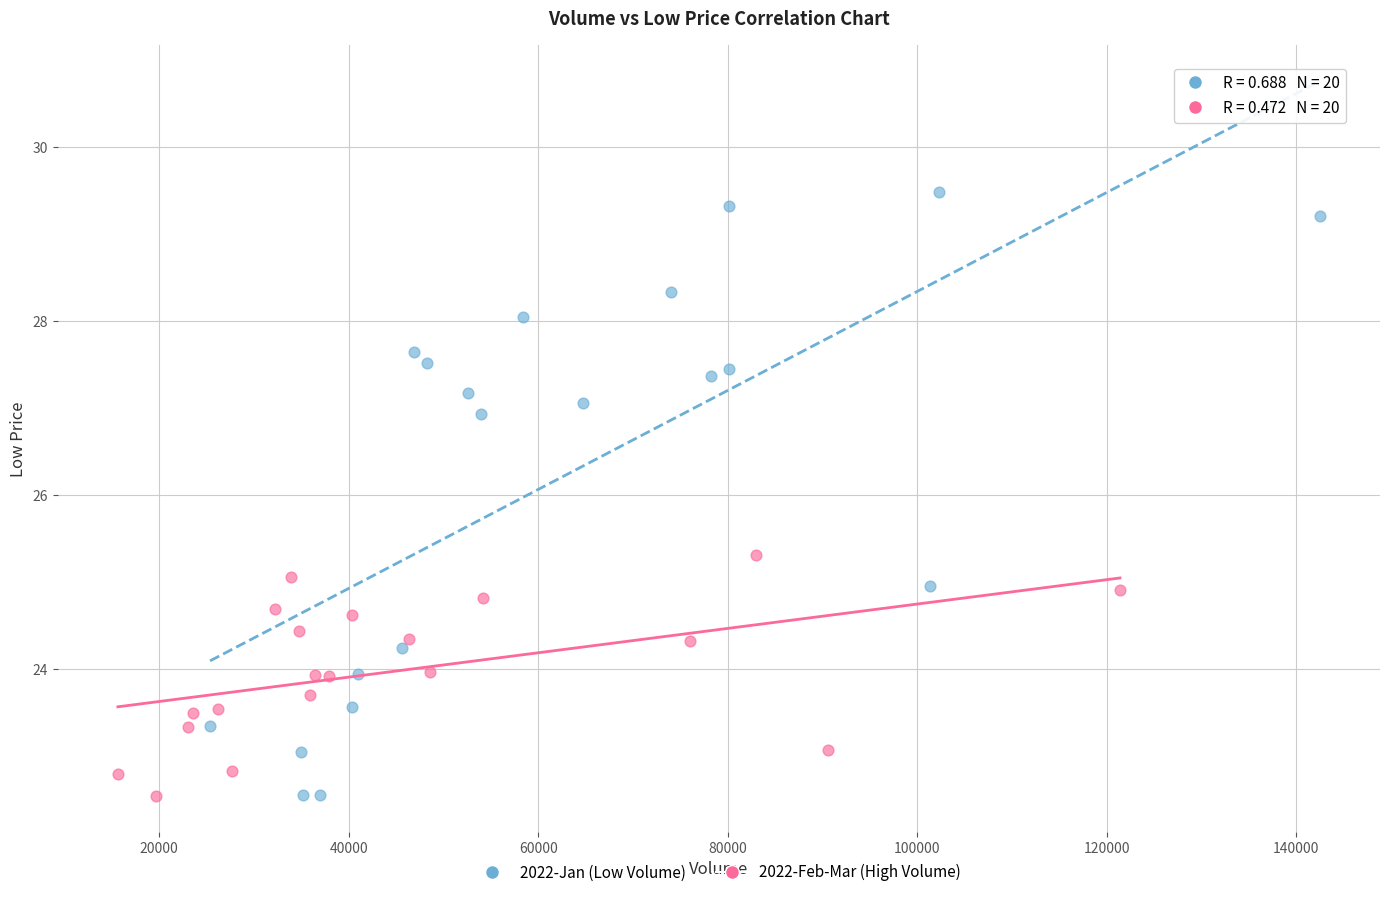

Which series has the largest Y range (max minus min)?

2022-Jan (Low Volume)